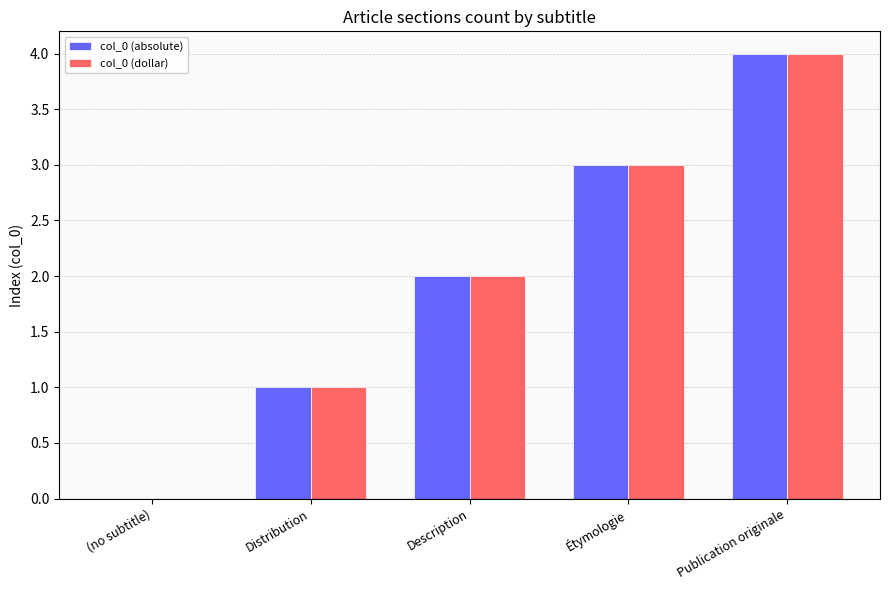

Which category has the highest value across all series?

Publication originale